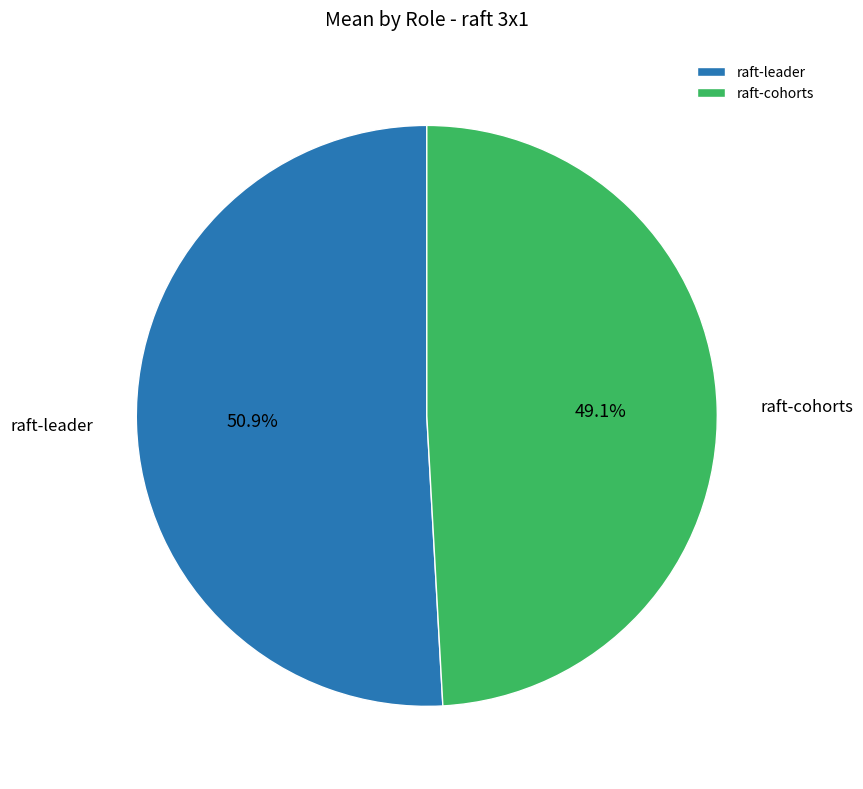

To the nearest percent, what is the average slice percentage?

50%